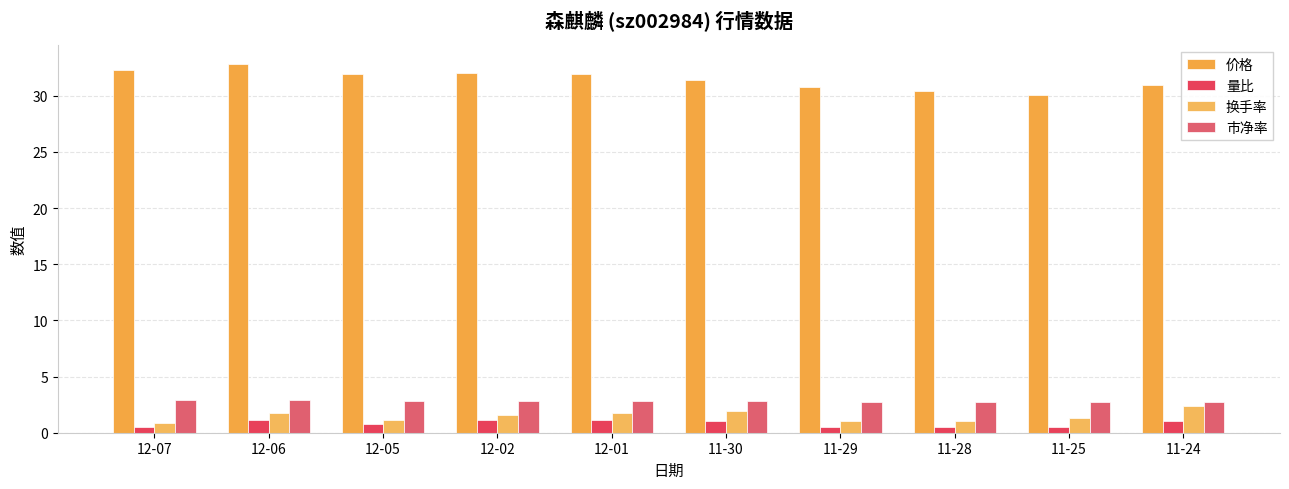

What value does the 换手率 series have at 12-01?

1.8